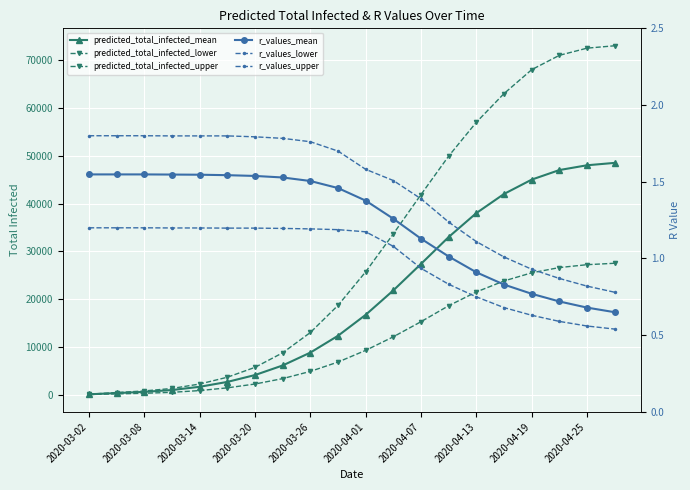

True or false: r_values_lower and predicted_total_infected_lower cross at least once.

False